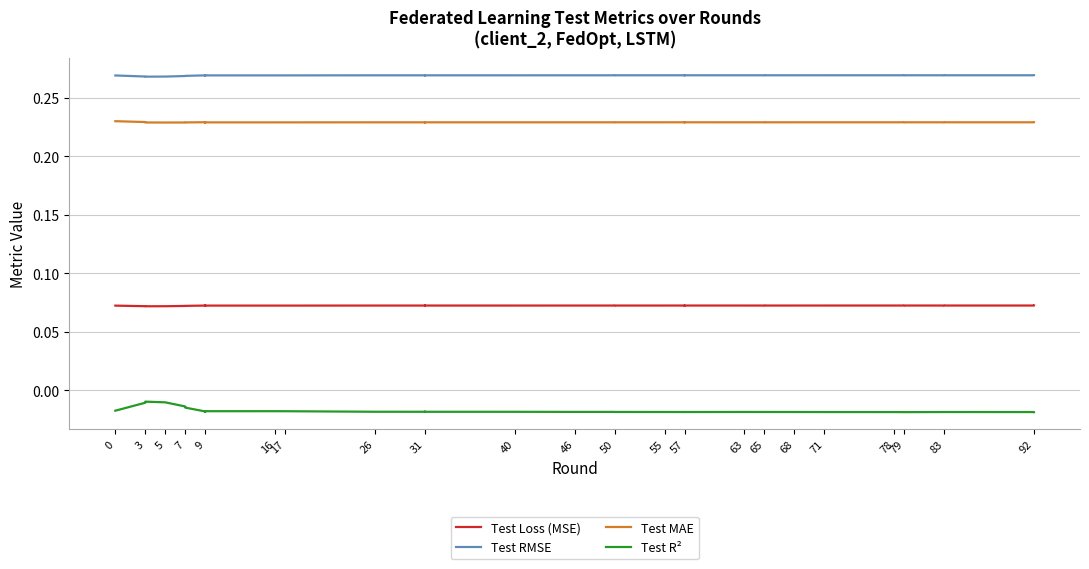

Which series has the largest range (max minus min)?

Test R²